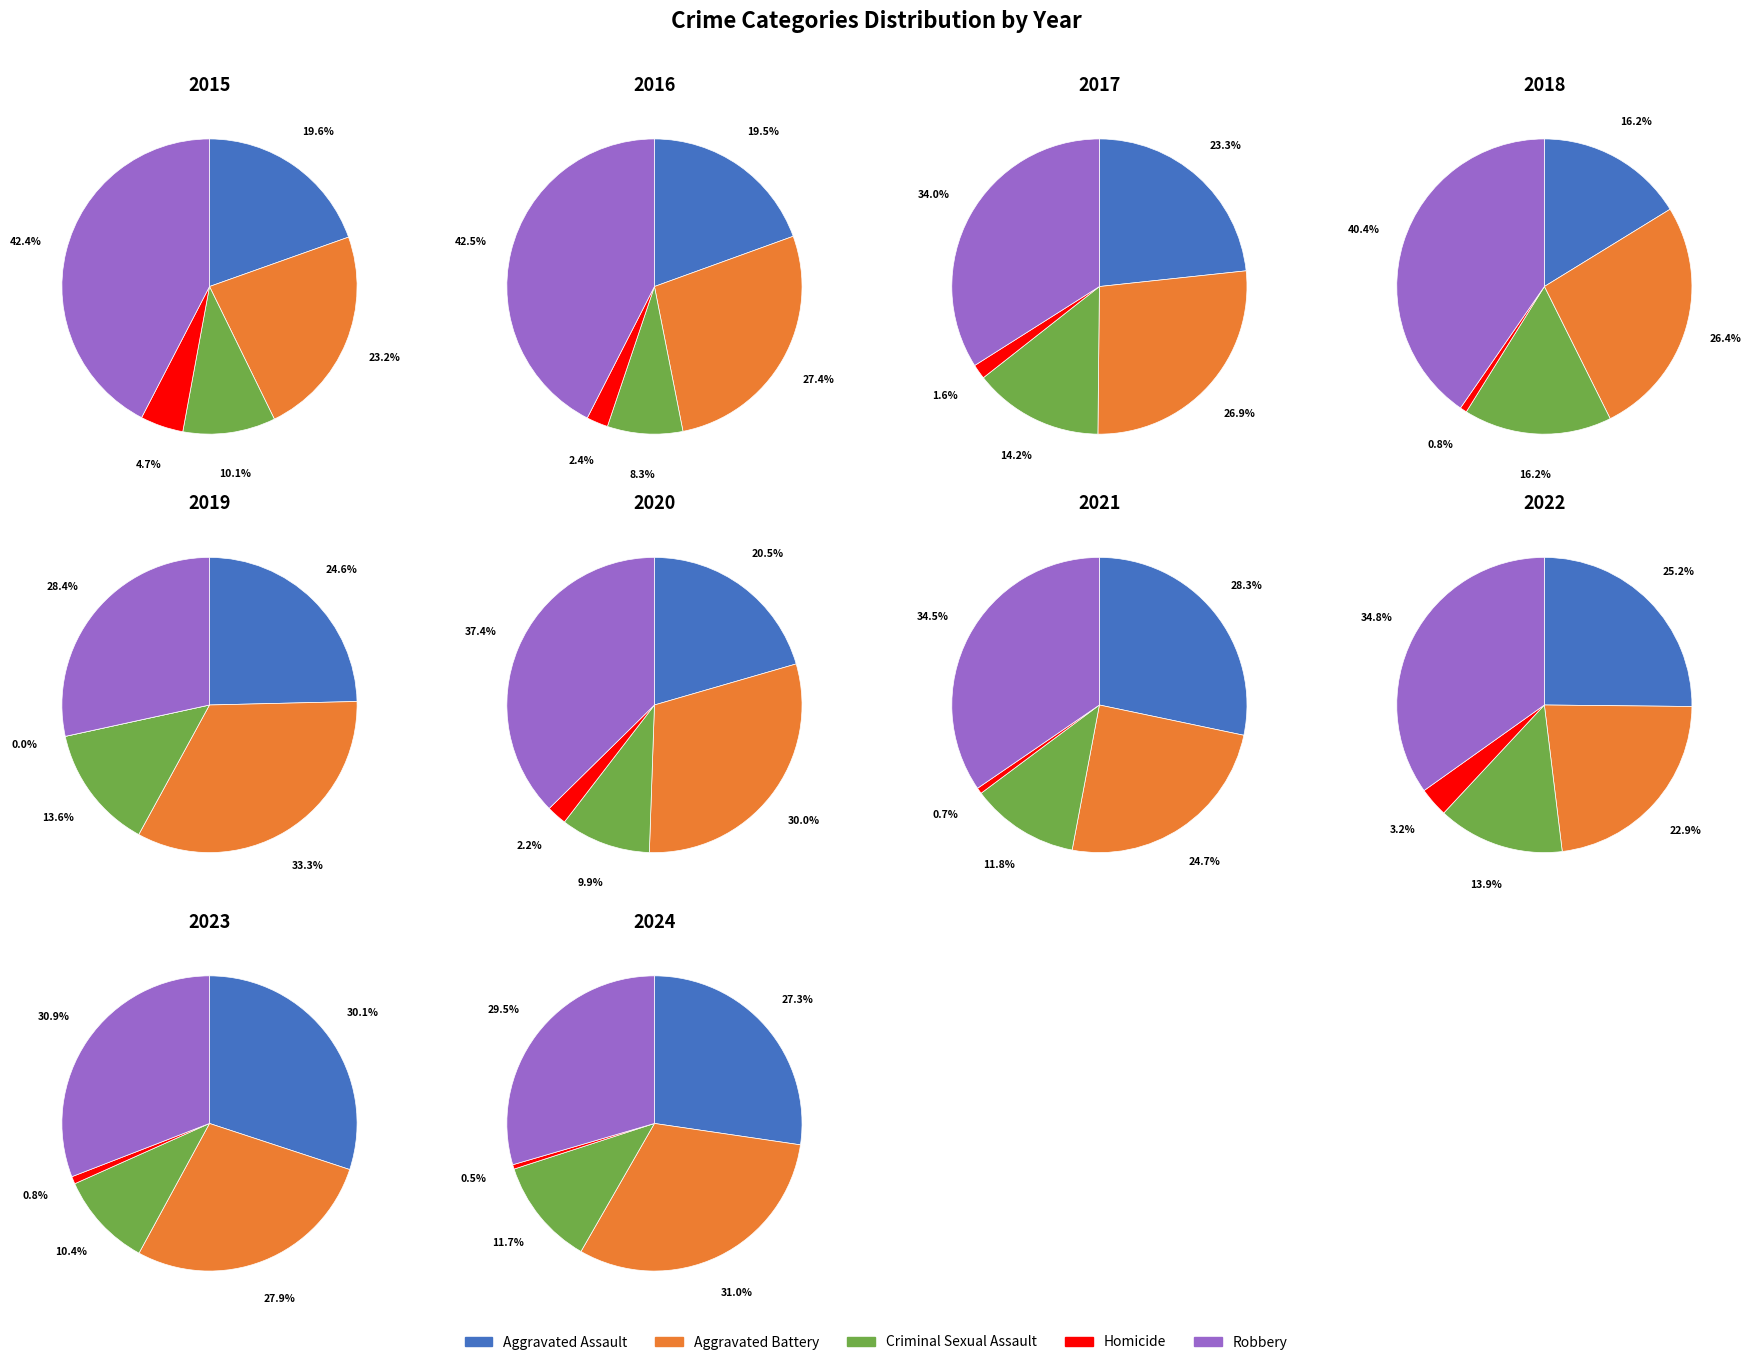

Is Aggravated Battery the majority of the pie?

No